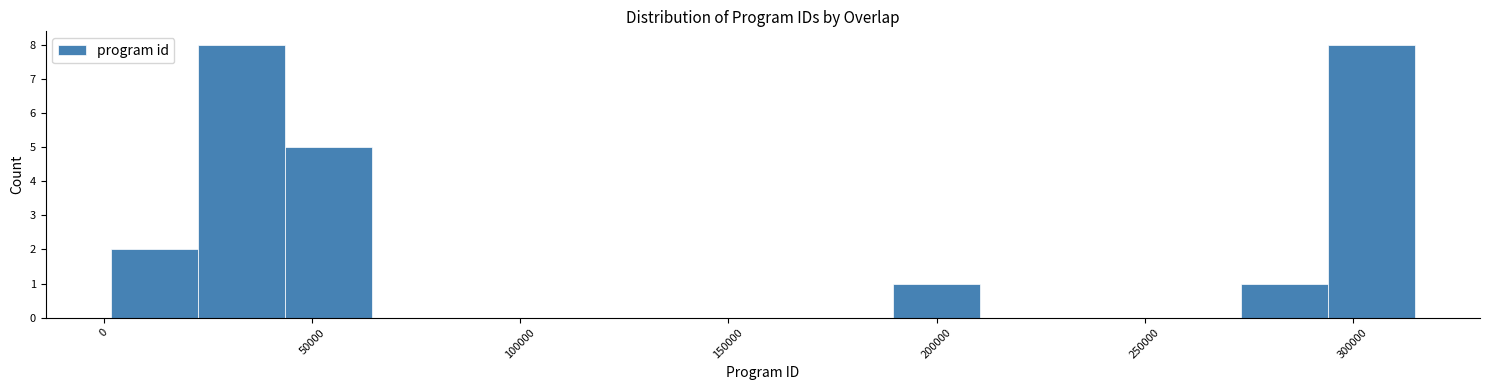

How tall is the bar that spans 190000 to 210000 on the x-axis? Neither the bar edges nor the heights are printed on the chart, so give them approximately, as read against the axes.

1